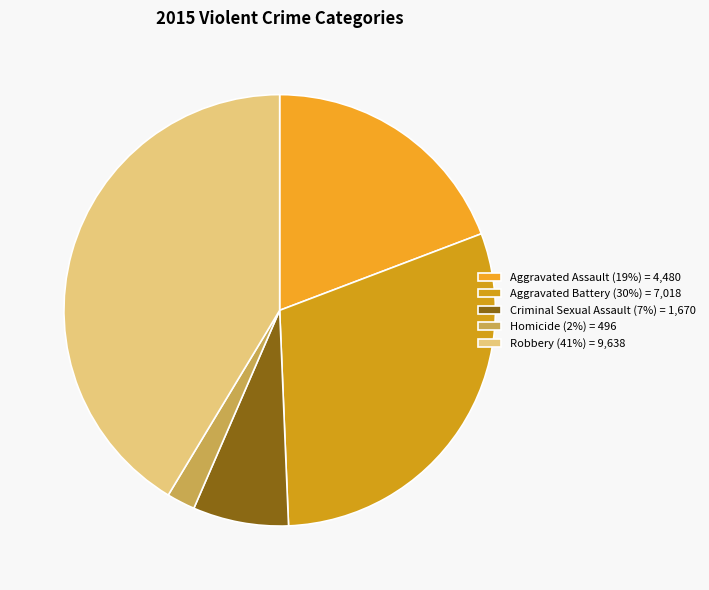

Which slice is the smallest?

Homicide